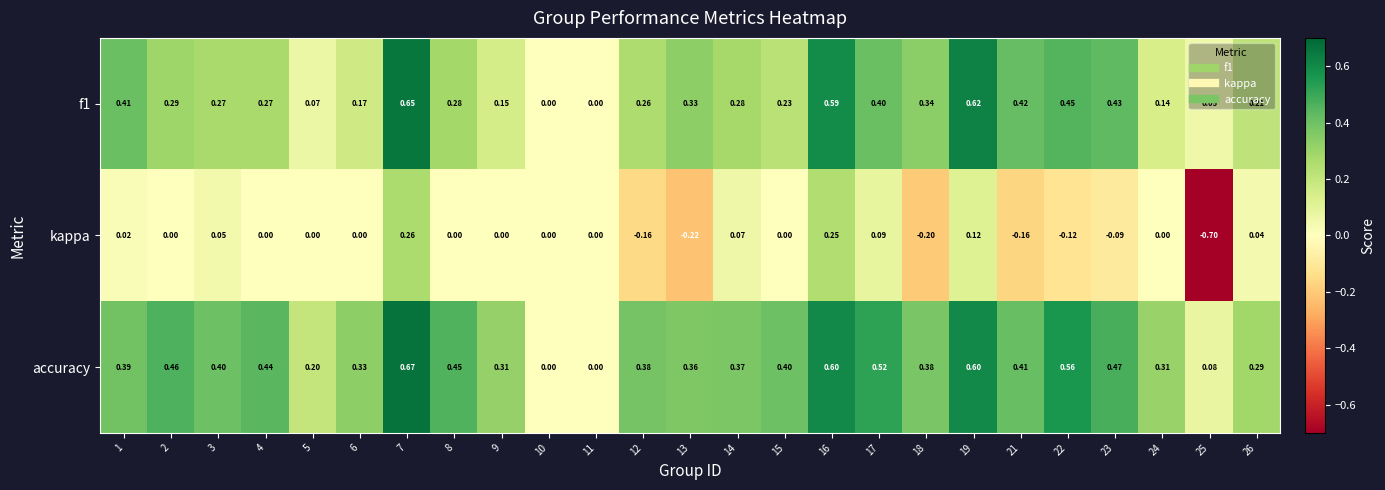

Is the value of accuracy at 21 greater than the value of f1 at 25?

Yes